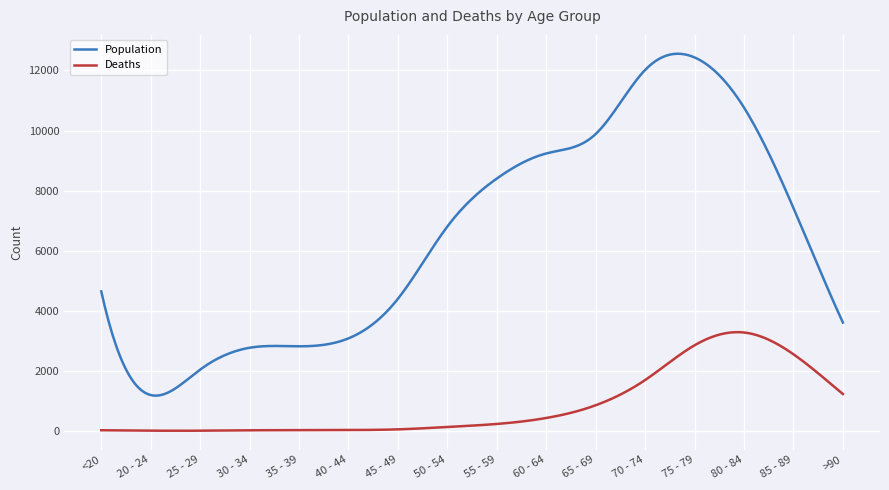

Which series has the largest total across all categories?

Population